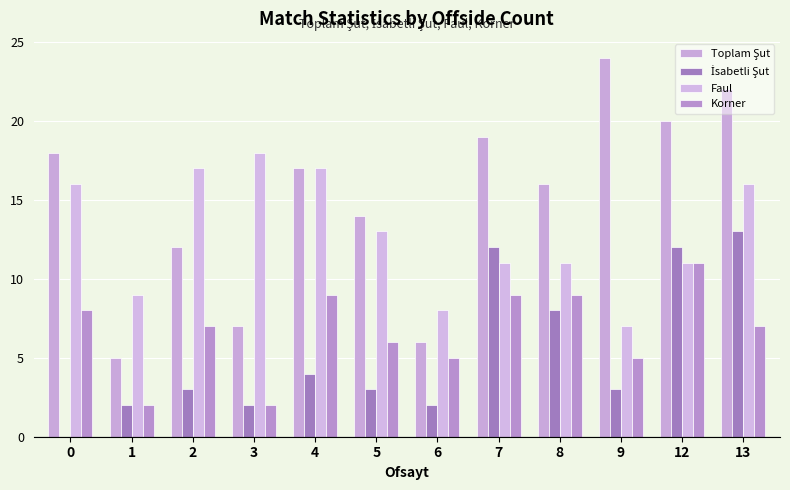

Which has a higher value, 1 or 4?

4